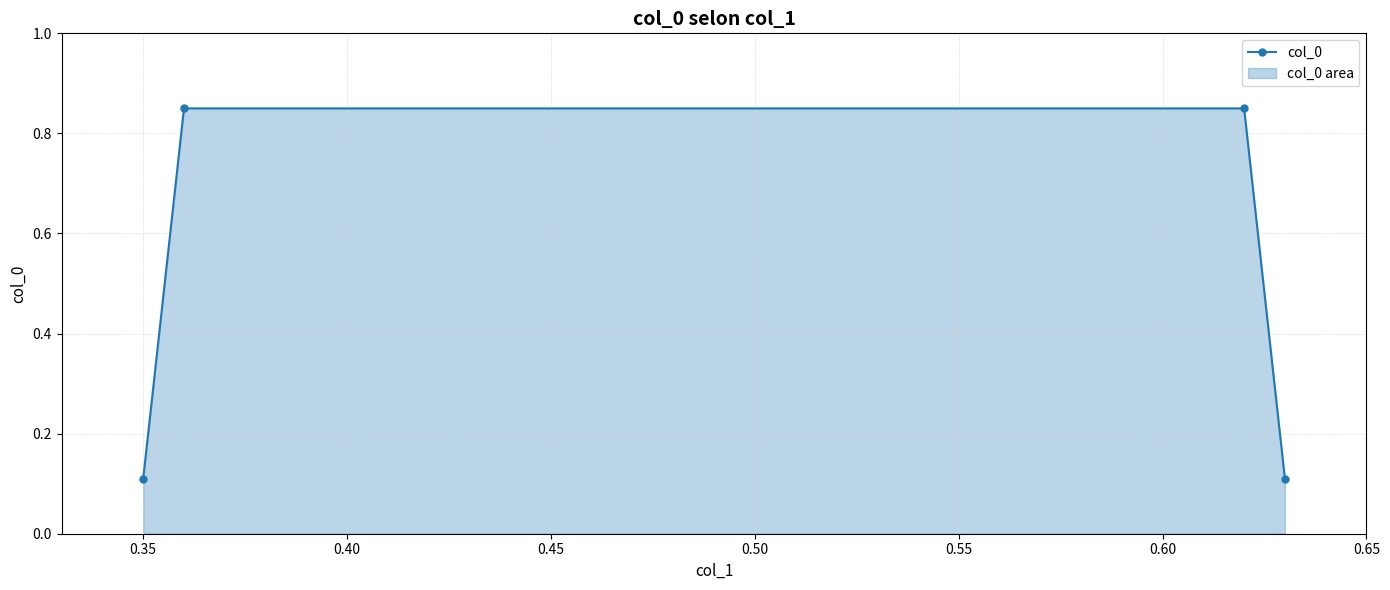

What is the value of the 1st point from the left?

0.1